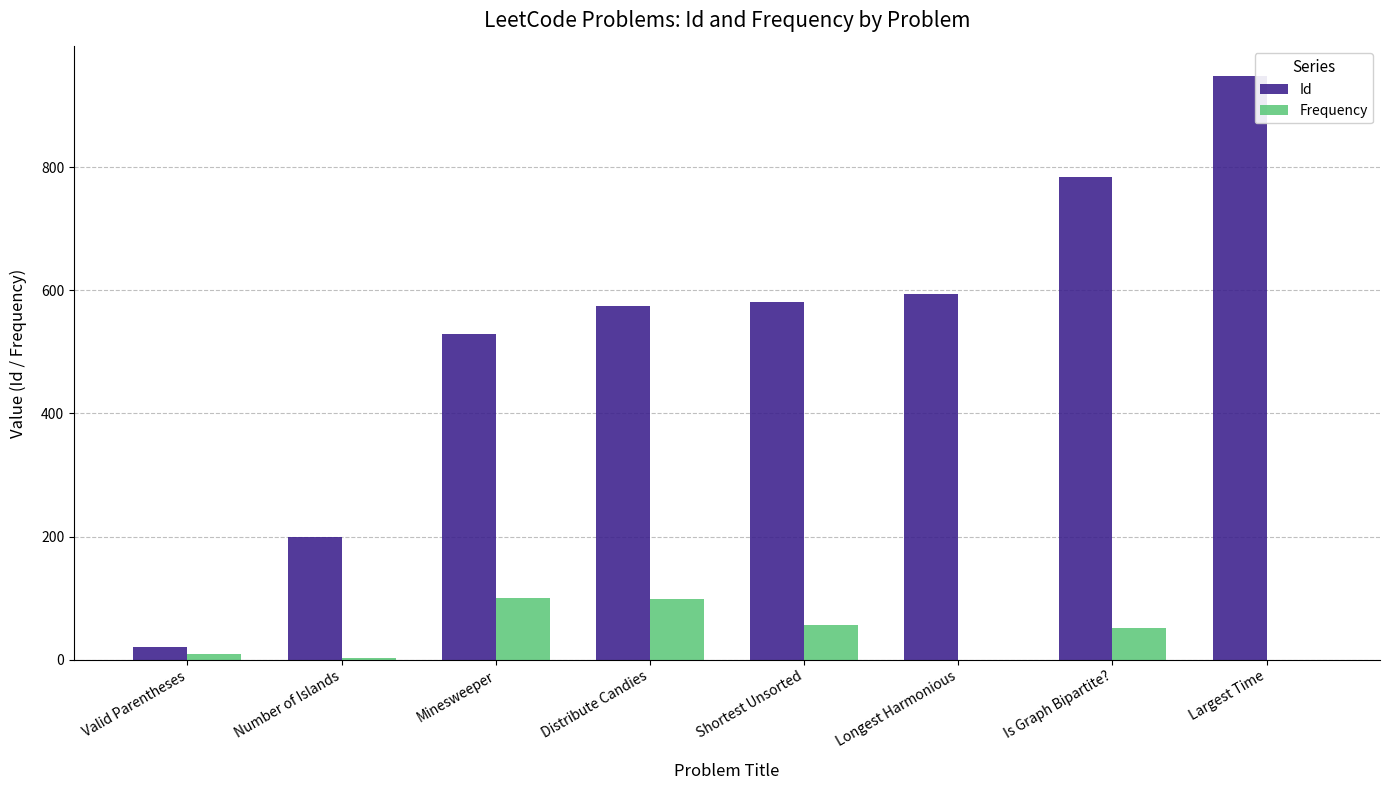

At which label does Id reach its peak?

Largest Time